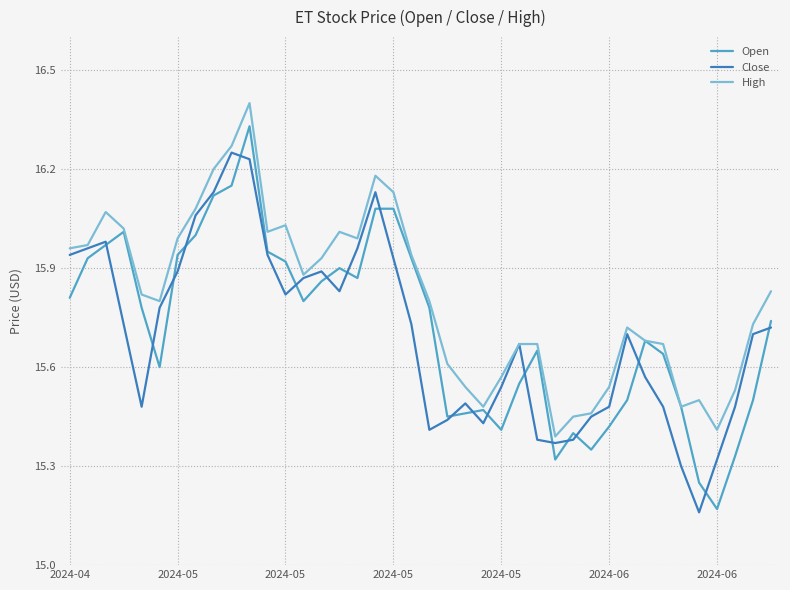

List the series in order of their peak value, highest first.

High, Open, Close